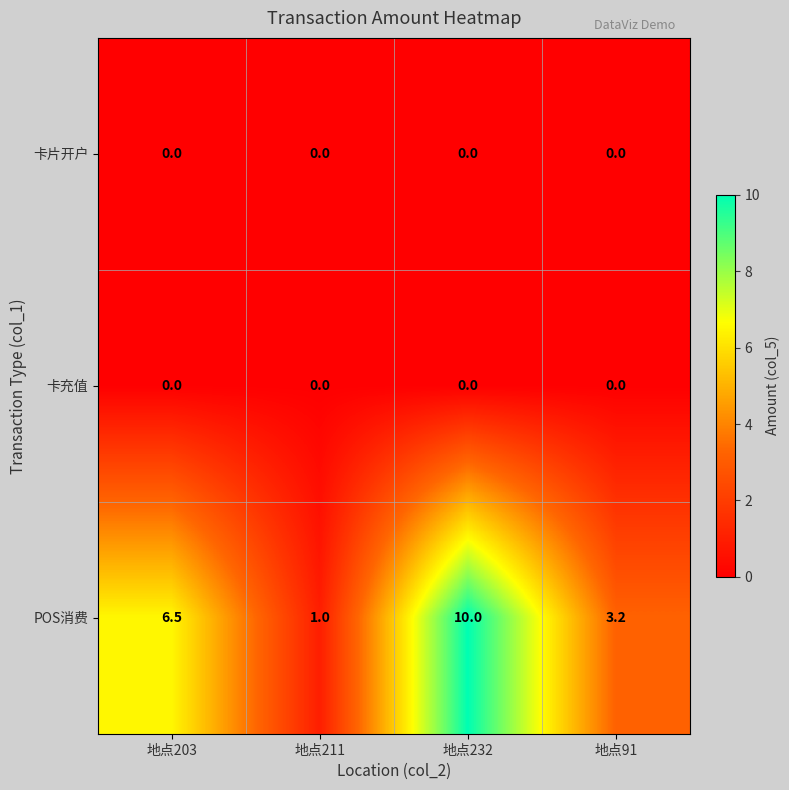

Between 地点203 and 地点91, which series saw the biggest shift?

POS消费